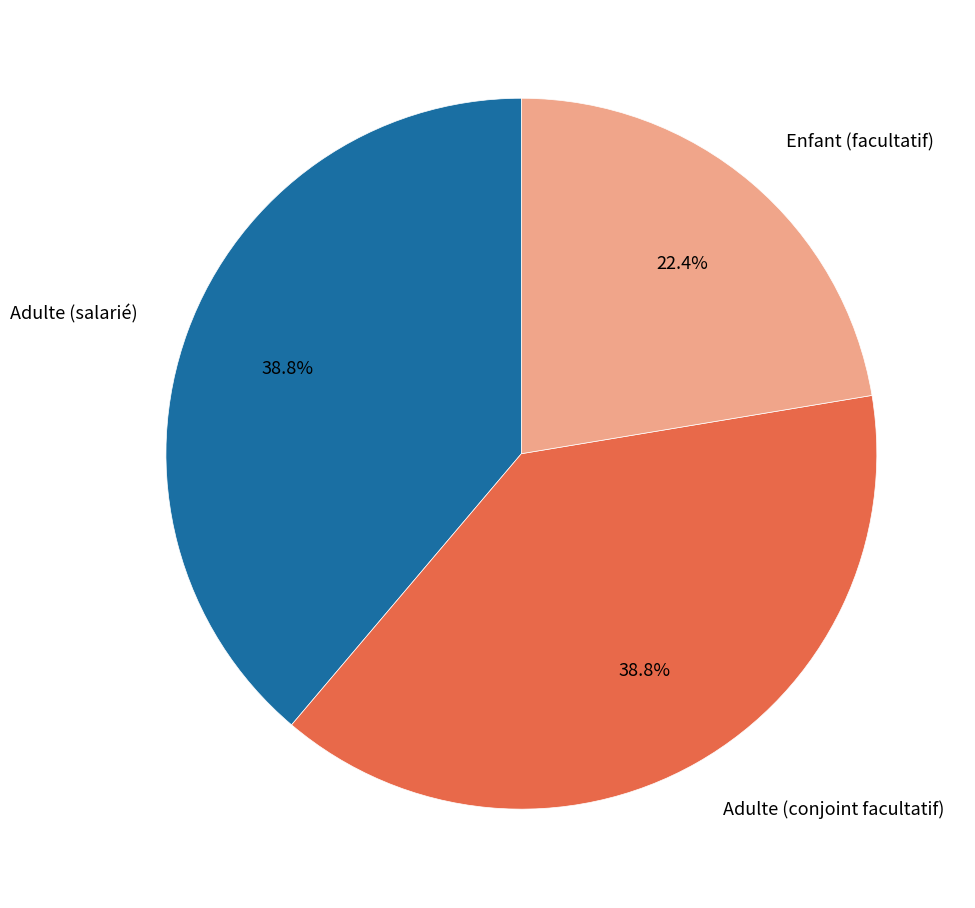

Which slice is the smallest?

Enfant (facultatif)